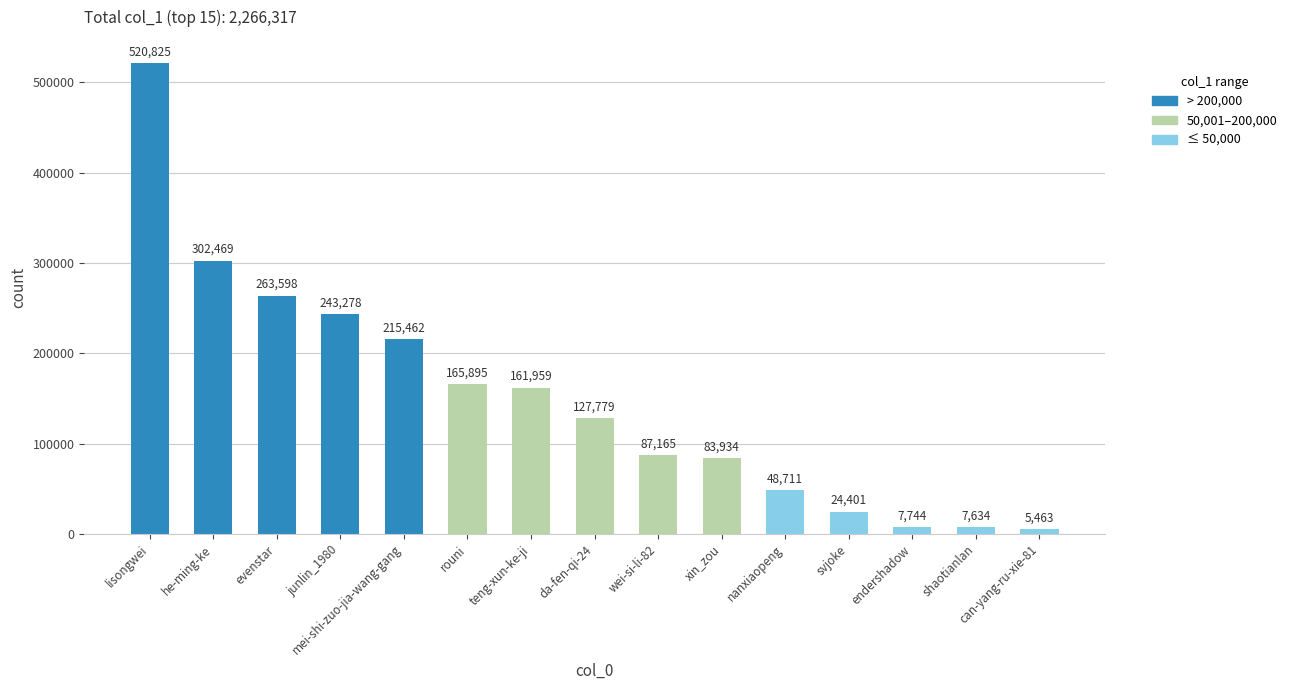

What is the label of the 6th bar from the left?

rouni